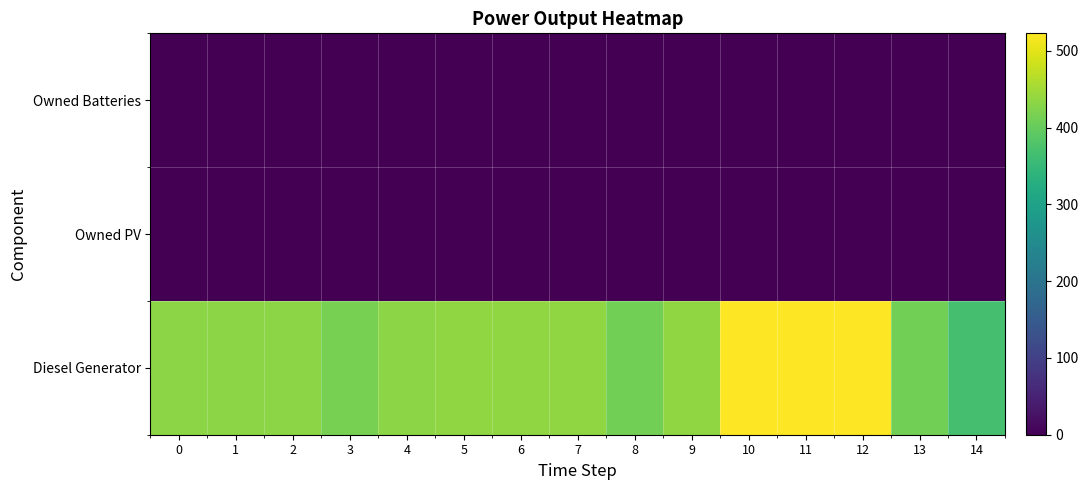

Reading left to right, extract all data points from this chart.

Diesel Generator: 0=433	1=433	2=433	3=415	4=433	5=436	6=436	7=436	8=411	9=436	10=523	11=523	12=523	13=411	14=369
Owned PV: 0=0	1=0	2=0	3=0	4=0	5=0	6=0	7=0	8=0	9=0	10=0	11=0	12=0	13=0	14=0
Owned Batteries: 0=0	1=0	2=0	3=0	4=0	5=0	6=0	7=0	8=0	9=0	10=0	11=0	12=0	13=0	14=0